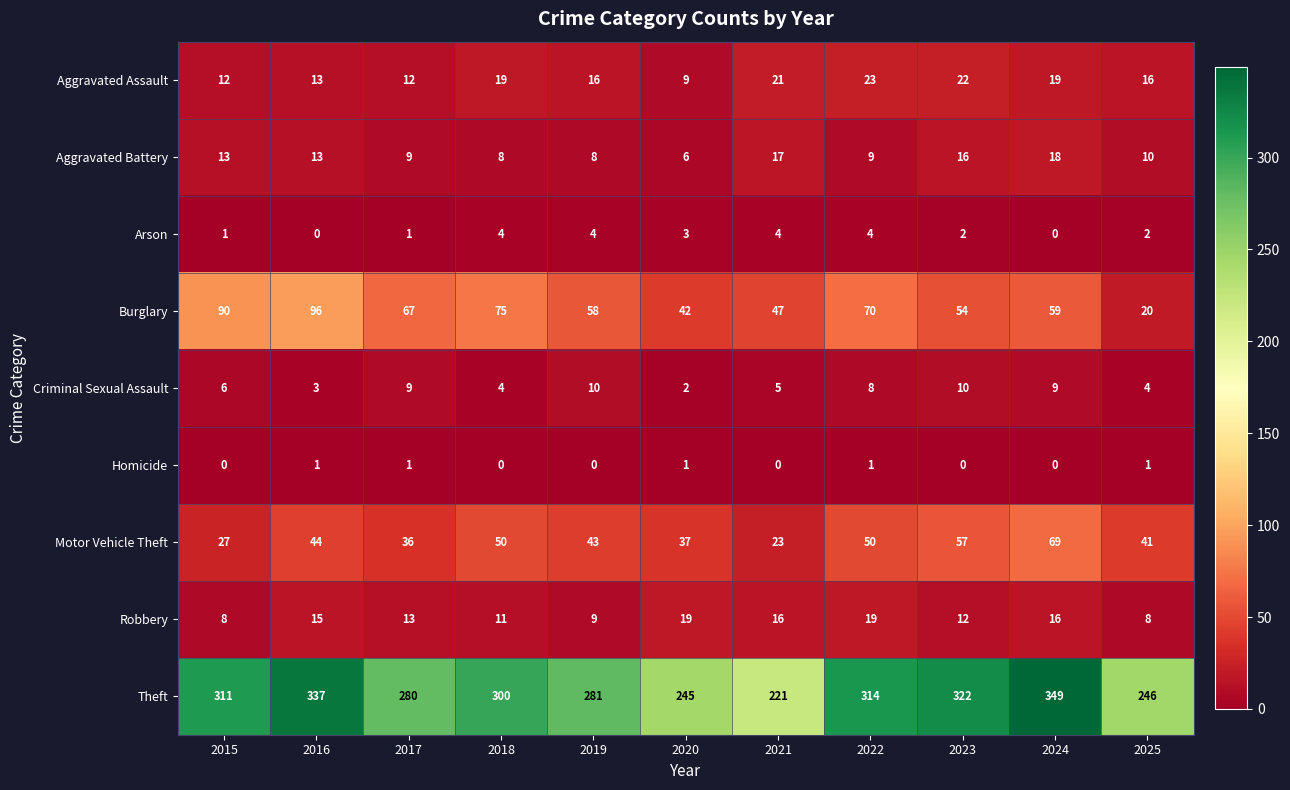

At which category is the sum across all series the highest?

2024